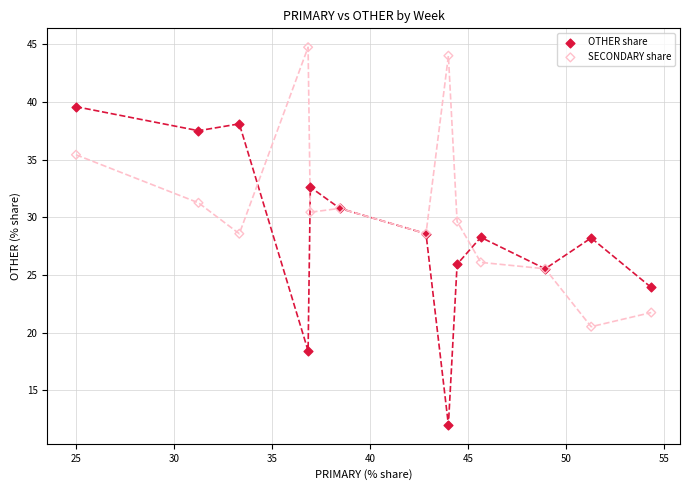

What is the X range (max minus min) for the scatter plot?

29.3